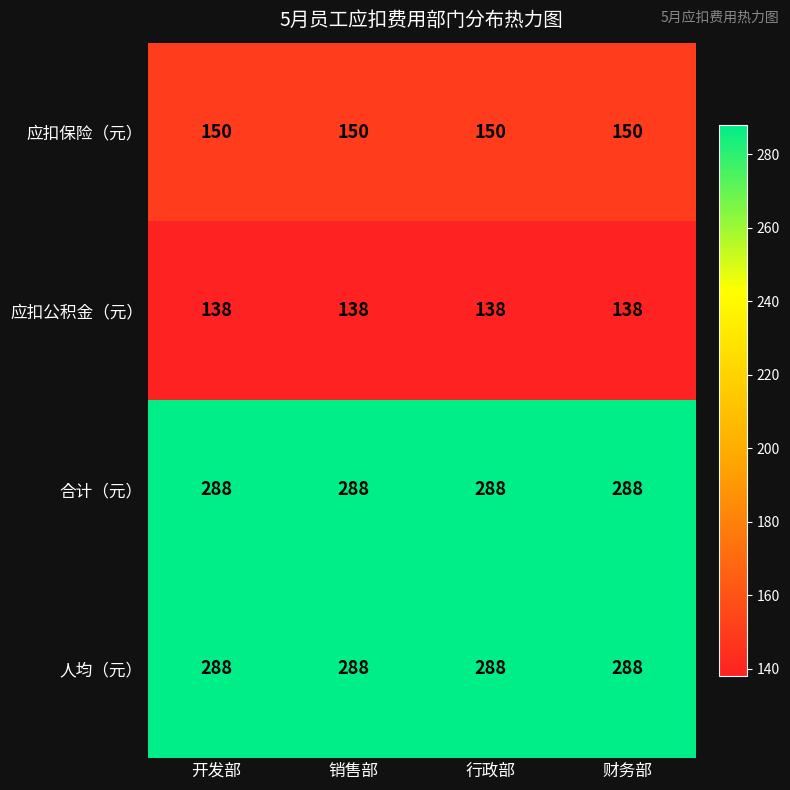

What is the difference between the highest and lowest values at 财务部?

150